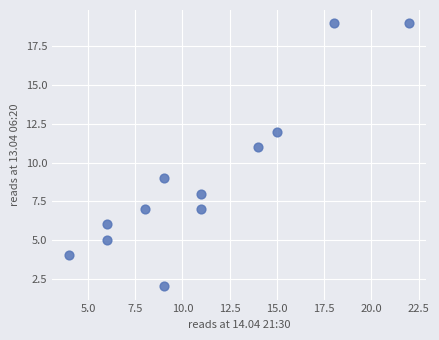

What is the average Y value?

9